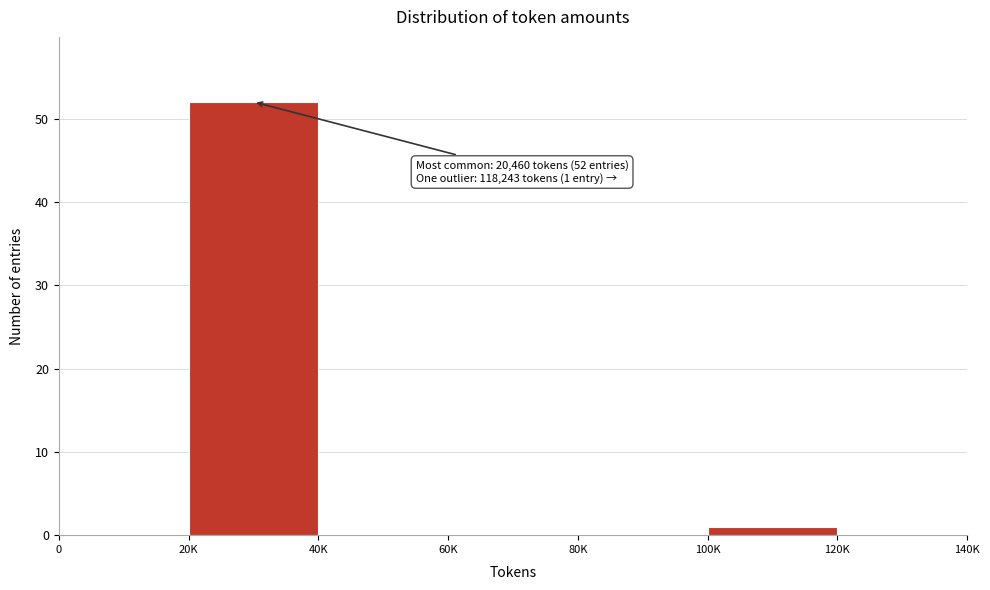

Reading left to right, what are all the values shown in this chart?

0=0	20K=52	40K=0	60K=0	80K=0	100K=1	120K=0